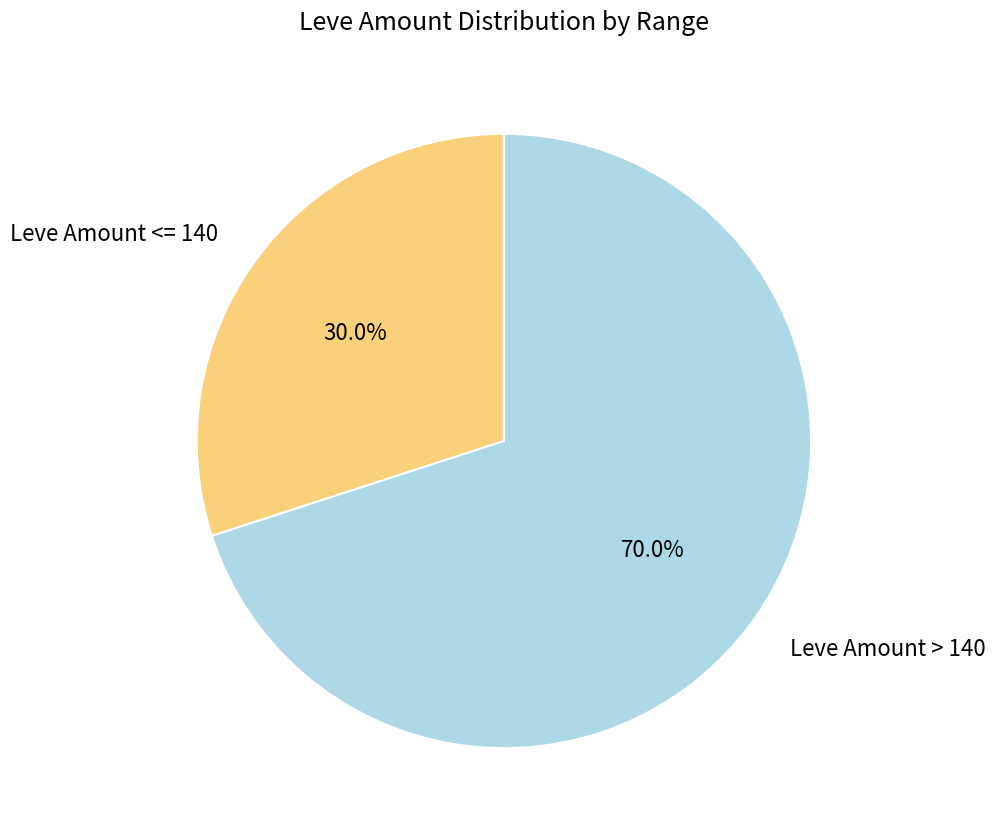

Which slice is the largest?

Leve Amount > 140